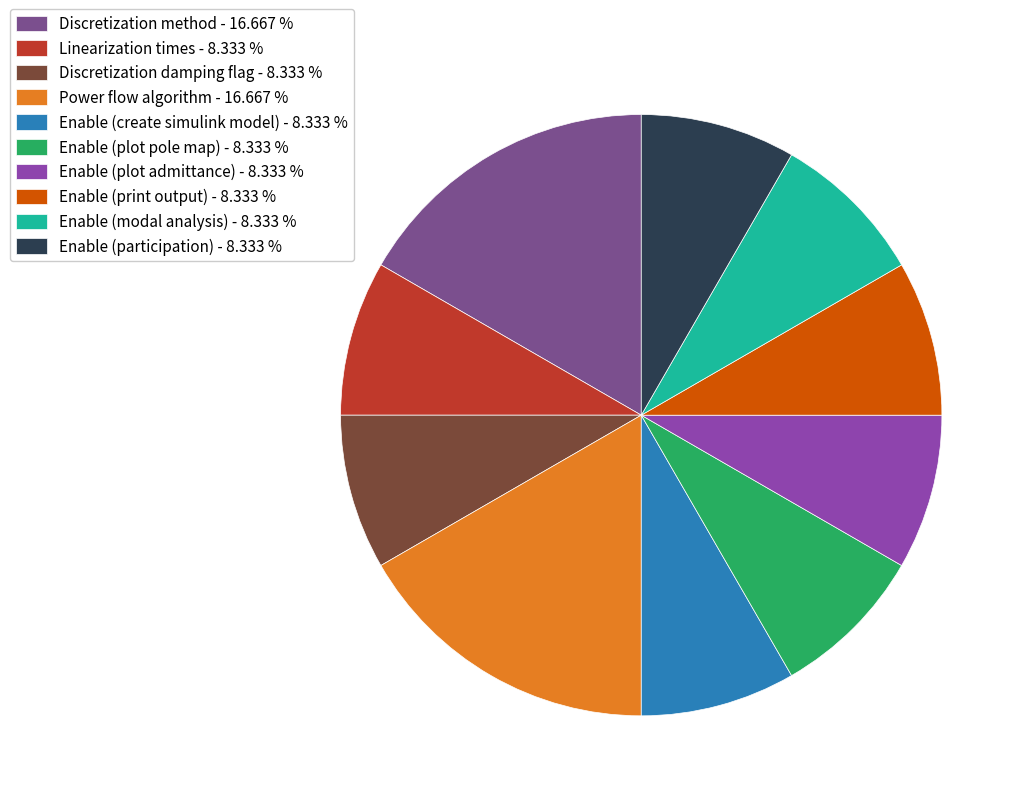

Does Enable (modal analysis) represent more than half of the total?

No